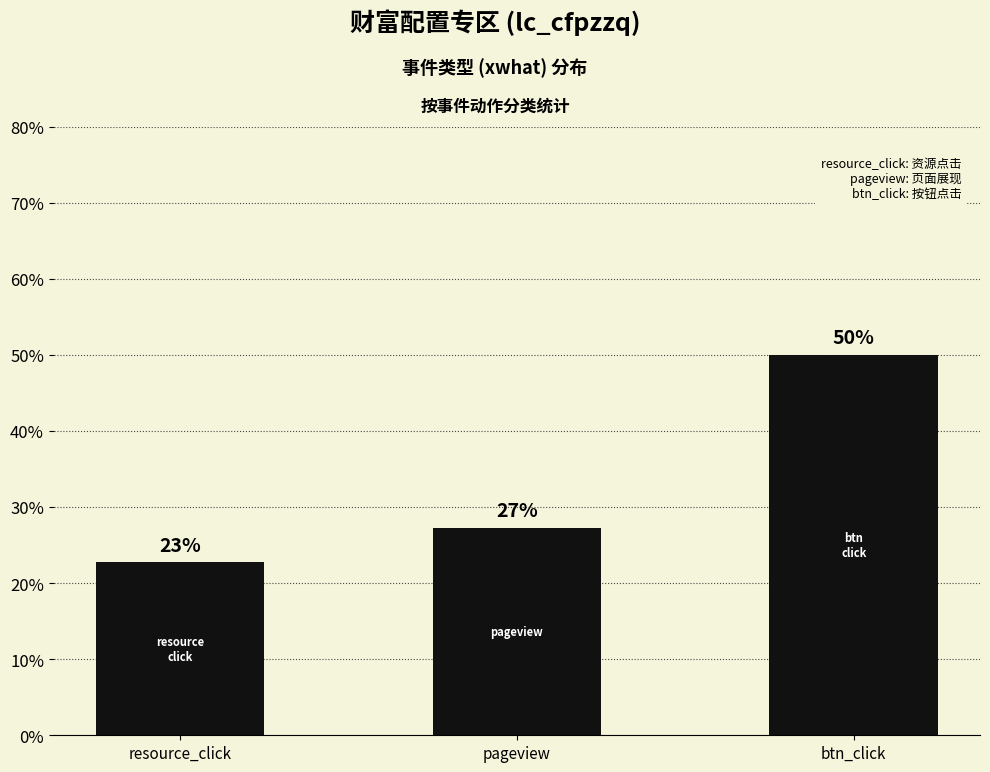

Reading left to right, list all the values displayed in this chart.

22.7	27.3	50.0